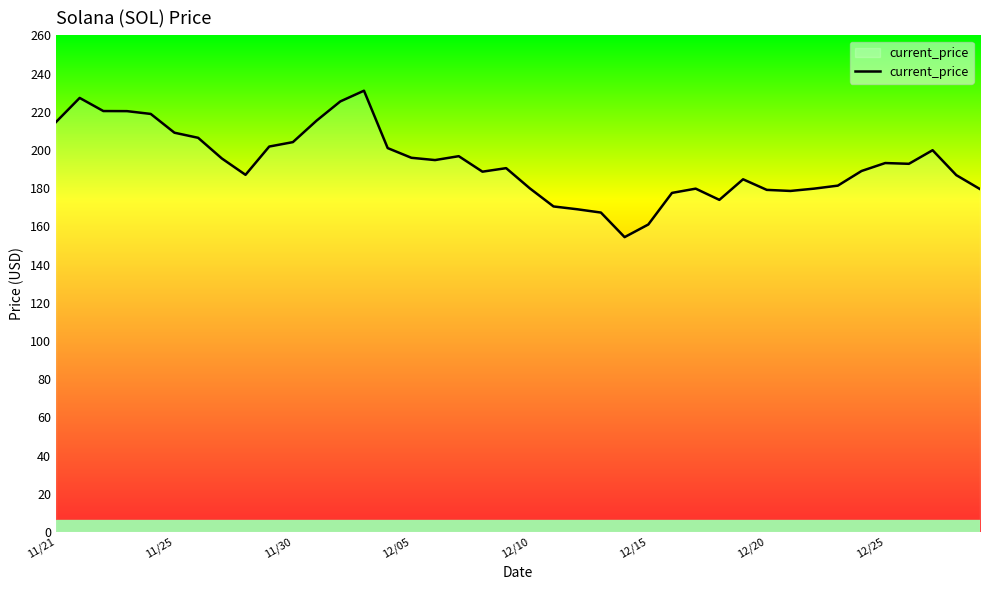

What is the minimum value shown in the chart?

154.3